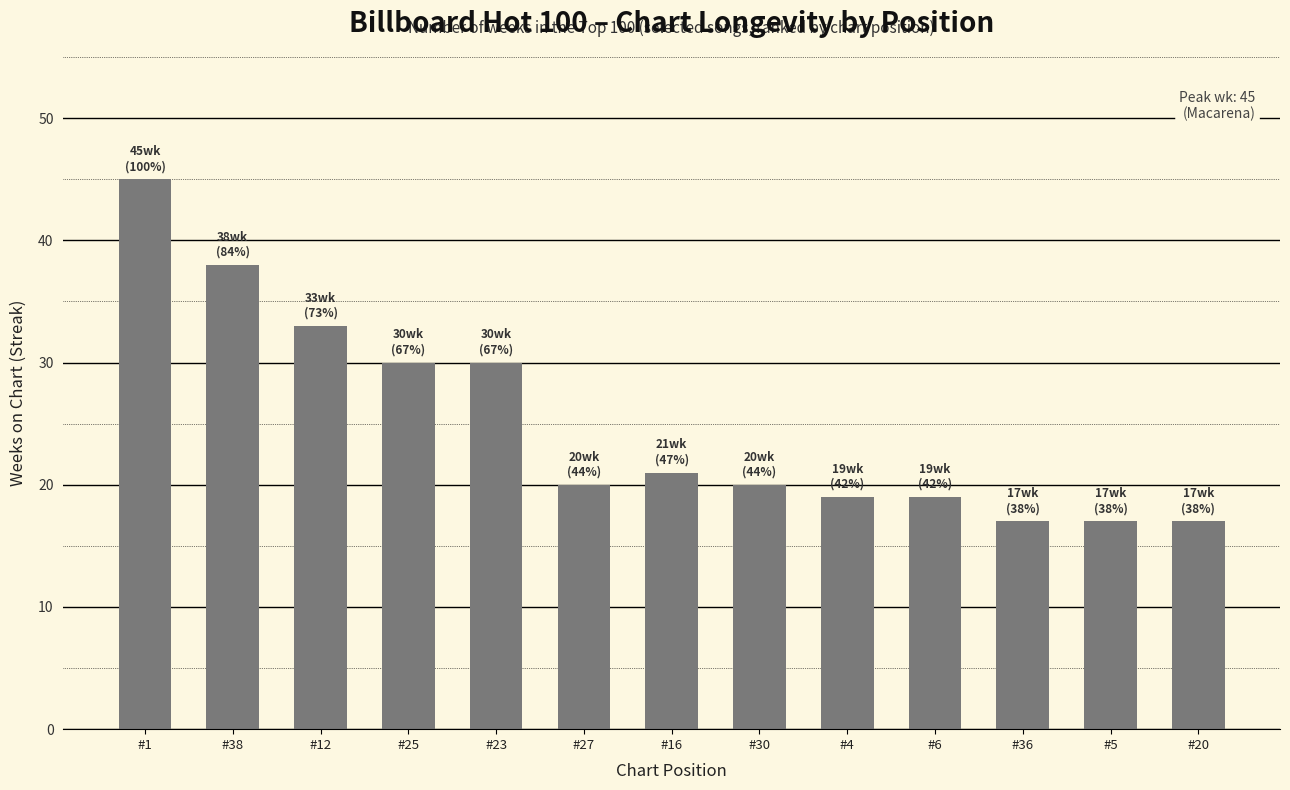

What is the minimum value shown in the chart?

17